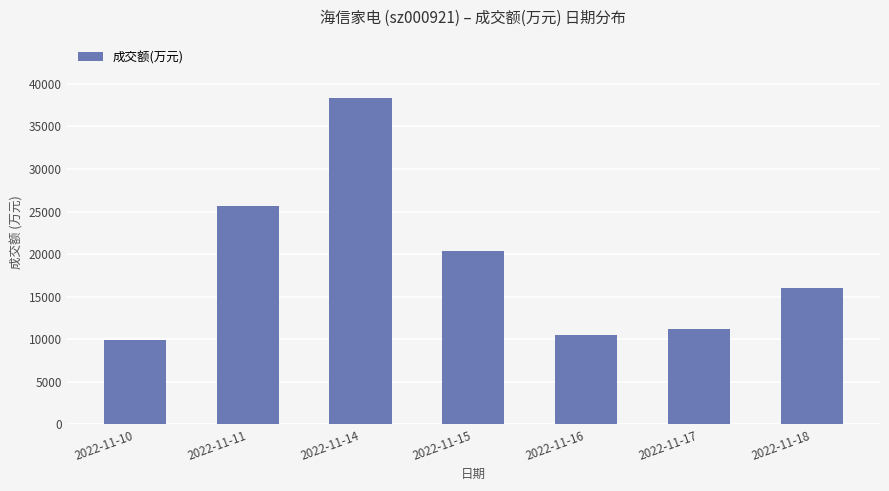

What is the difference between the values at 2022-11-14 and 2022-11-15?

17960